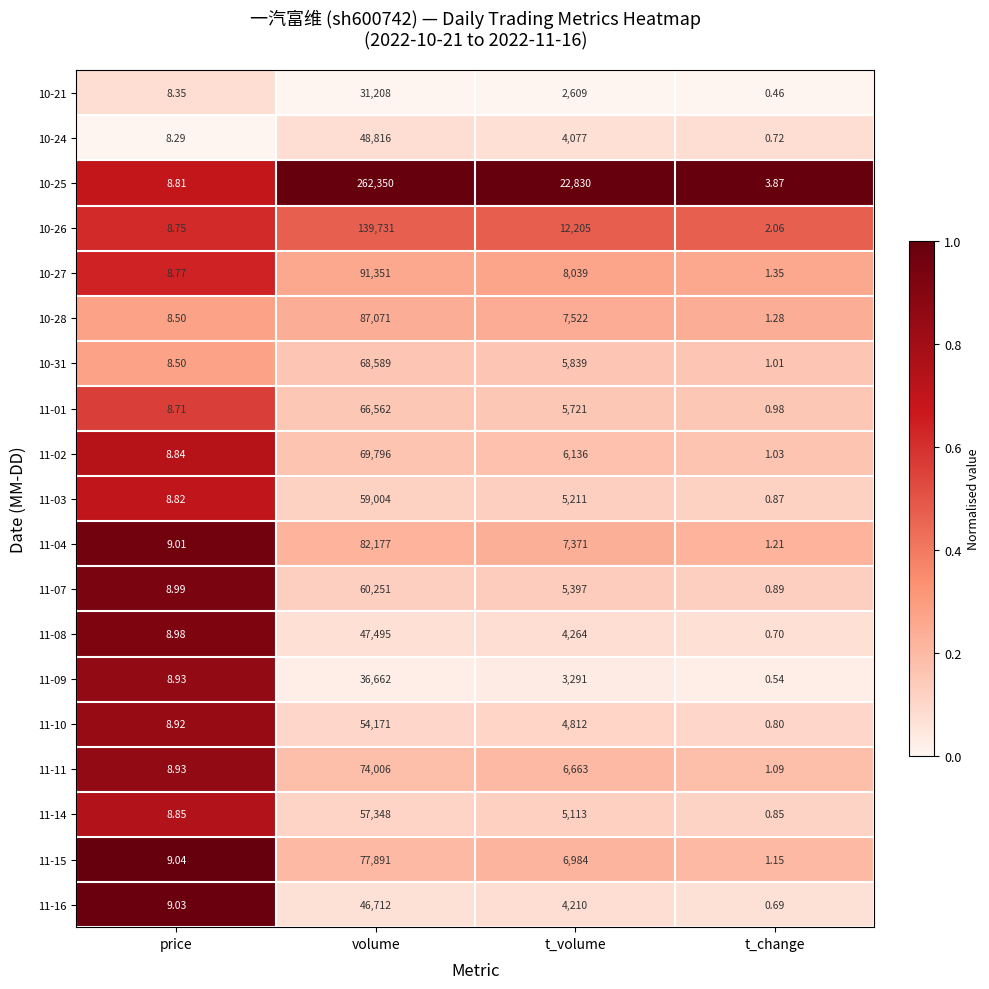

Between volume and t_change, which series saw the biggest shift?

10-25